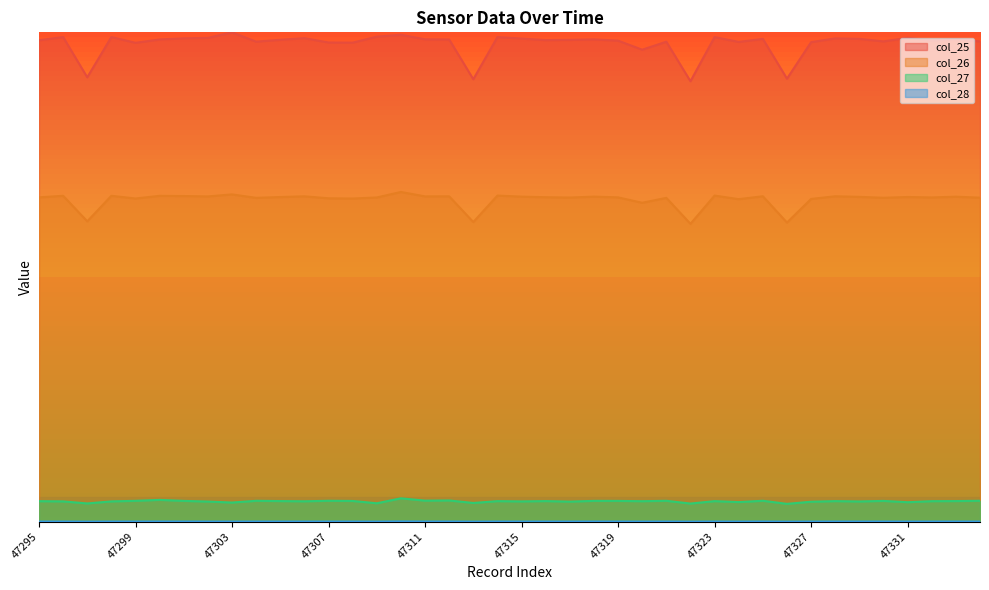

What is the highest value of the col_25 series?

8.0